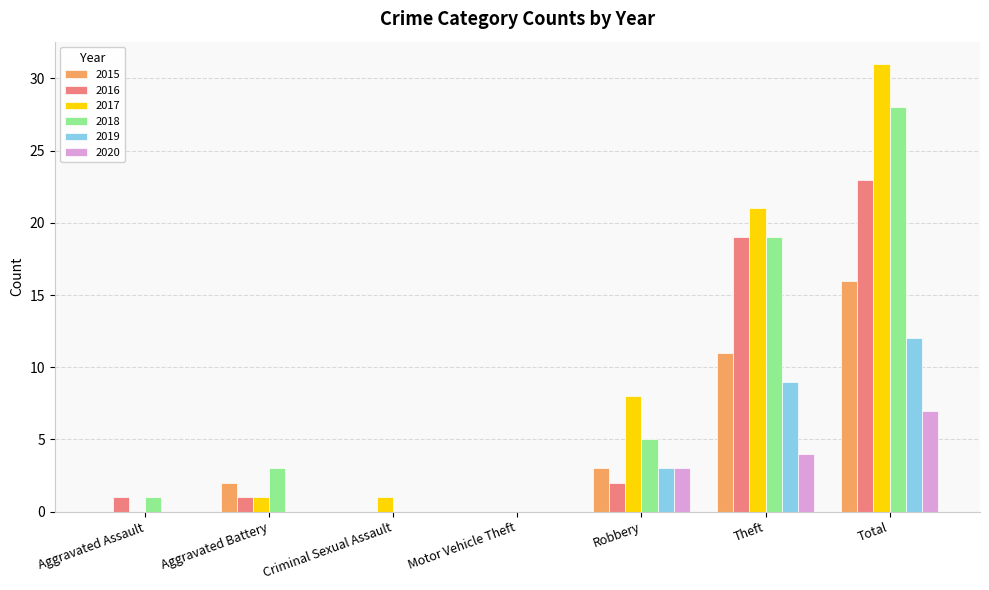

True or false: 2018 has a value of 0 at Criminal Sexual Assault.

True